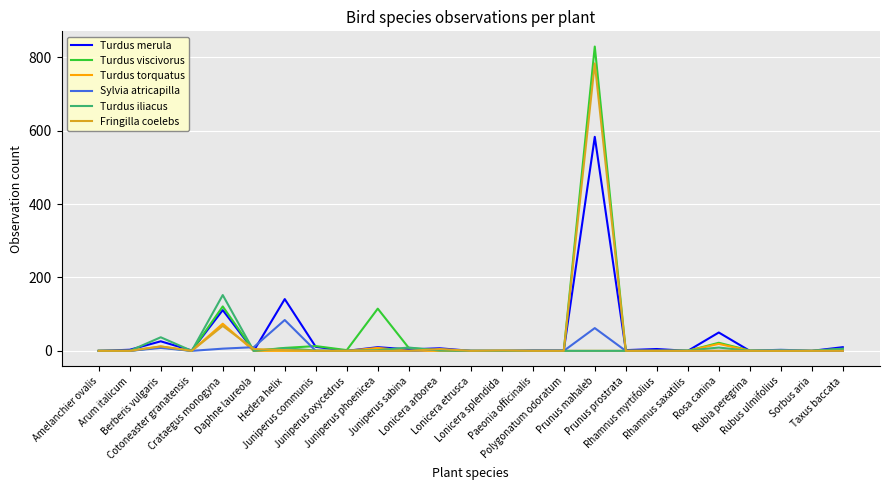

Where is the first local maximum for Turdus merula?

Berberis vulgaris